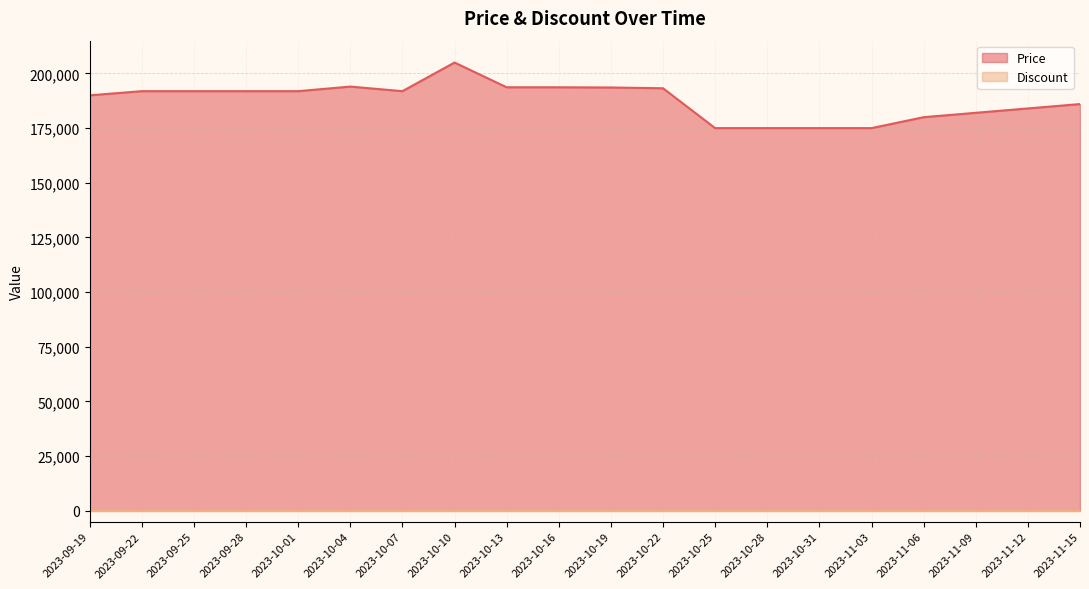

At which category does the data reach its first local valley?

2023-10-07